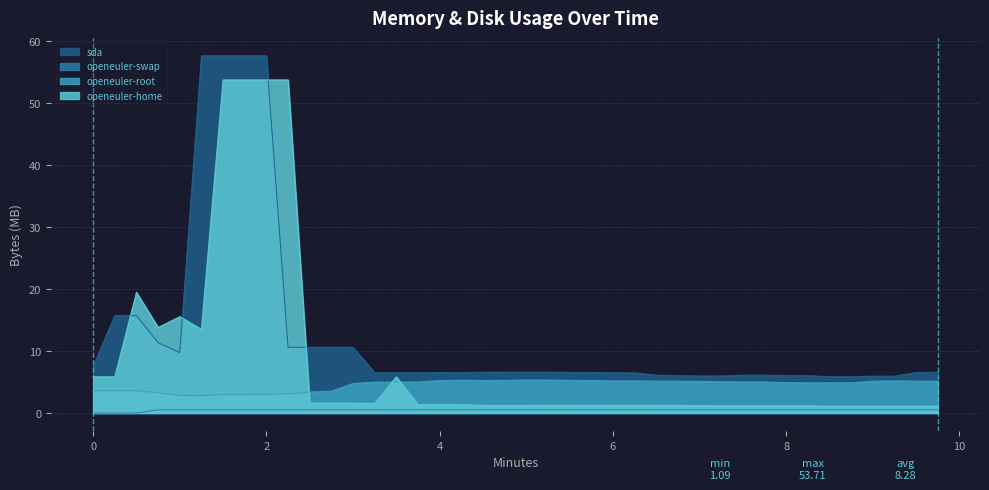

True or false: openeuler-home and openeuler-swap cross at least once.

False